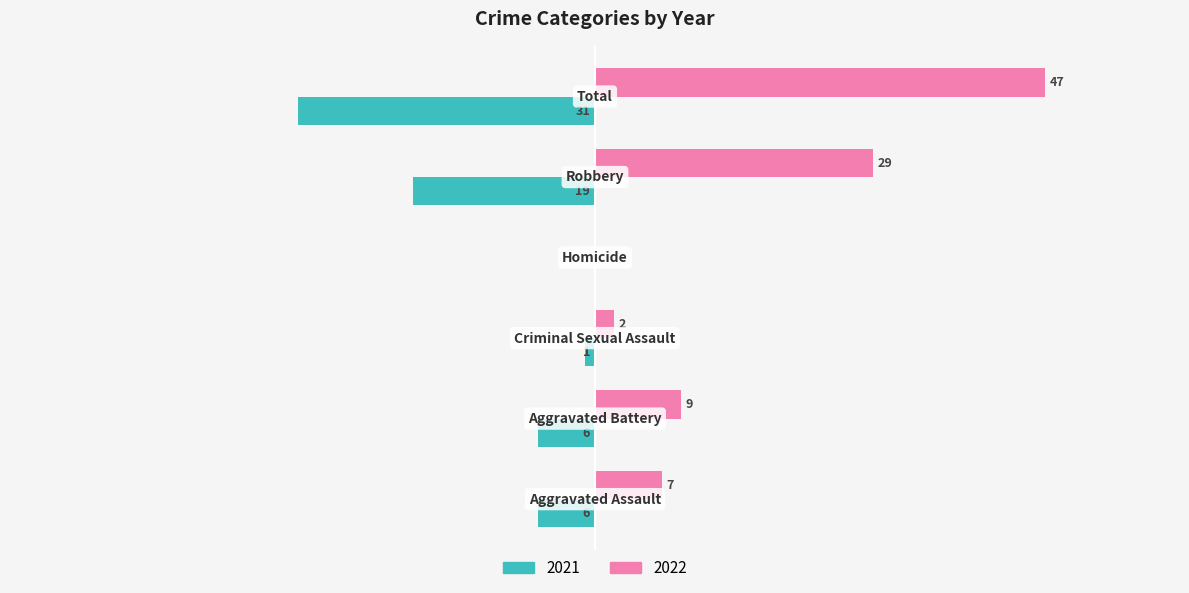

What is the value of the 2021 bar at the 2nd from the left?

-6